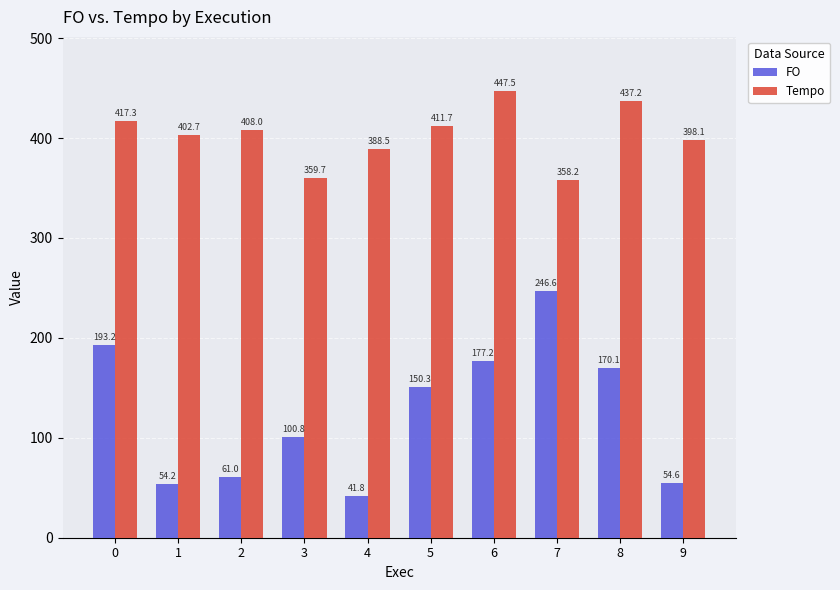

At which category is the sum across all series the highest?

6